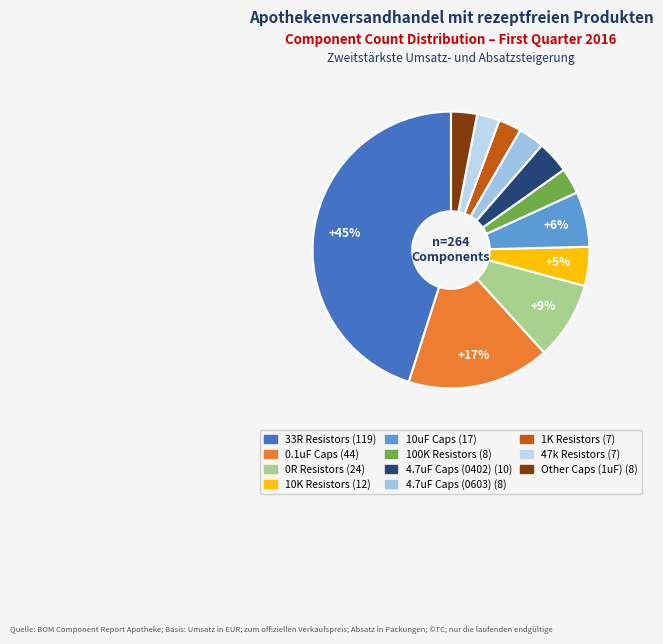

How many segments does this pie chart have?

11